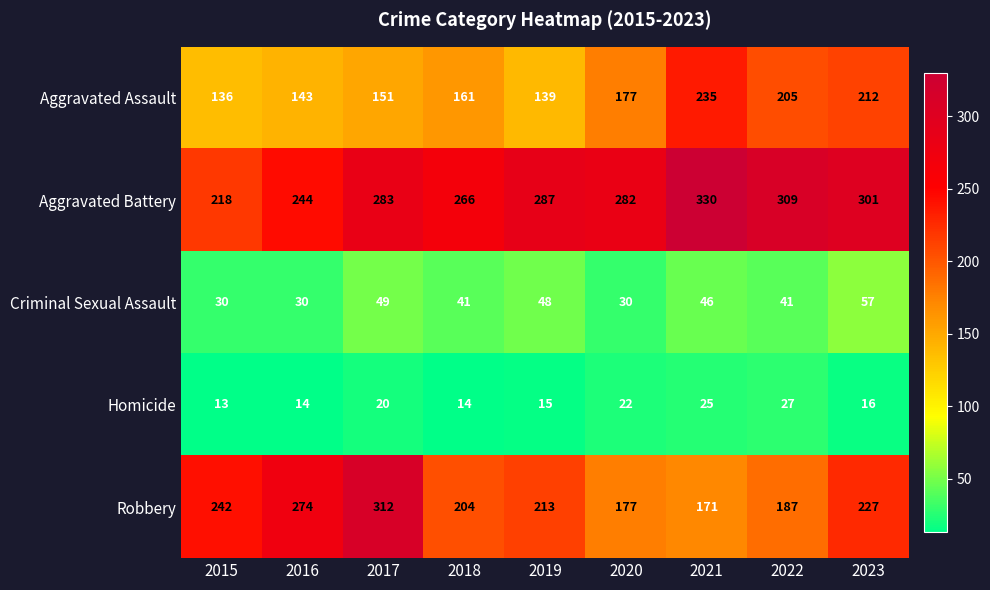

Which category has the highest value across all series?

2021